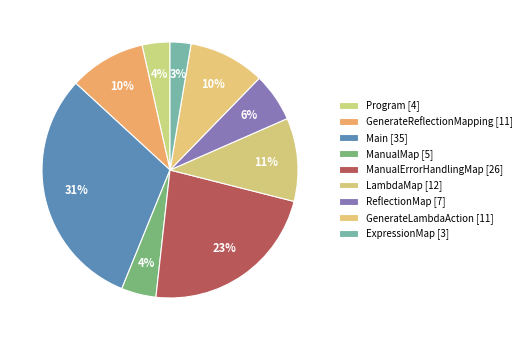

Count the number of slices in the pie.

9